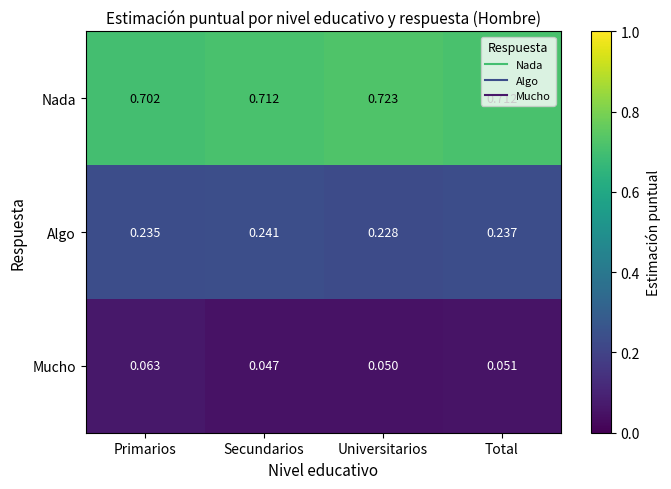

Which series has the largest total across all categories?

Nada